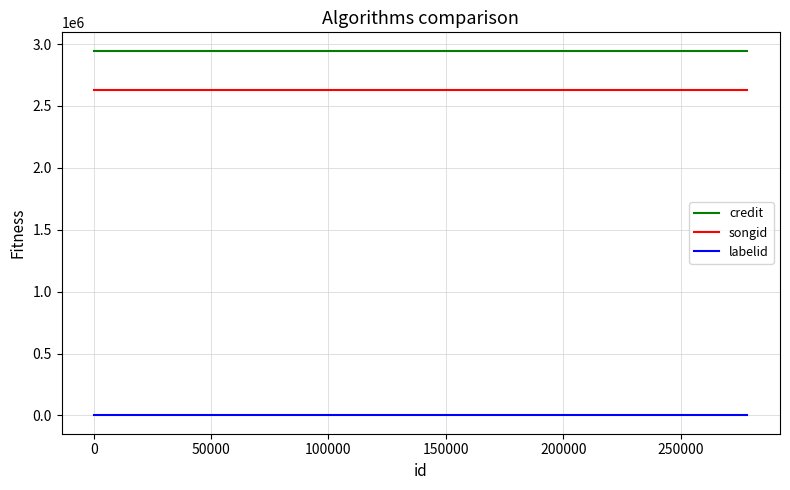

Reading left to right, extract all data points from this chart.

credit: 2946953	2946953	2946953
songid: 2626364	2626364	2626364
labelid: -1	-1	-1